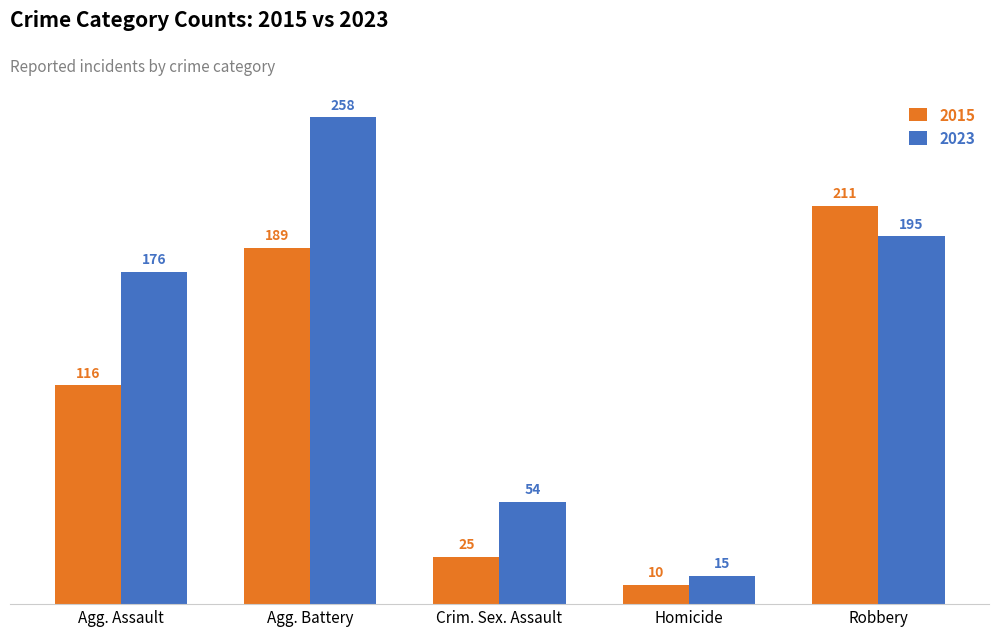

Where is 2023 nearest to the value 136?

Agg. Assault